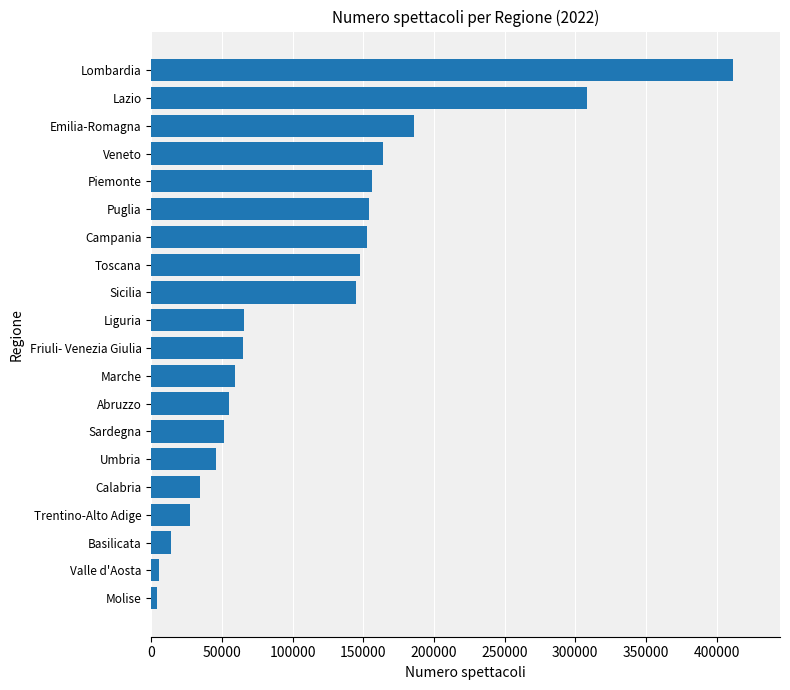

What is the change in value from Trentino-Alto Adige to Puglia?

+126444